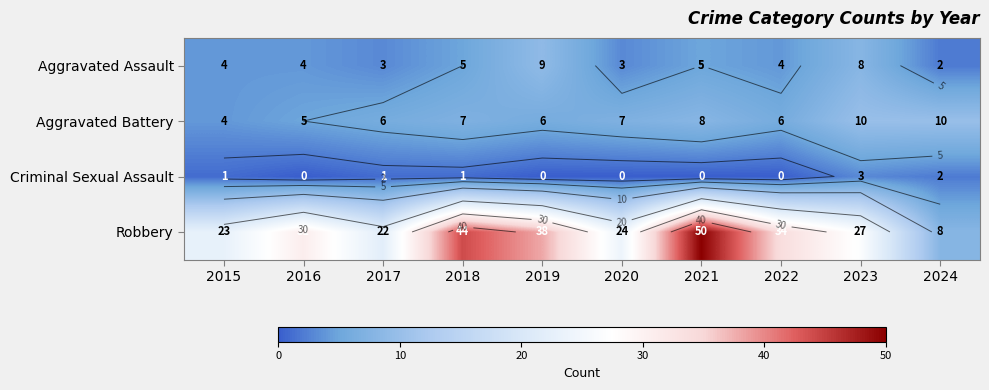

How many values in the Aggravated Assault series exceed 4?

4